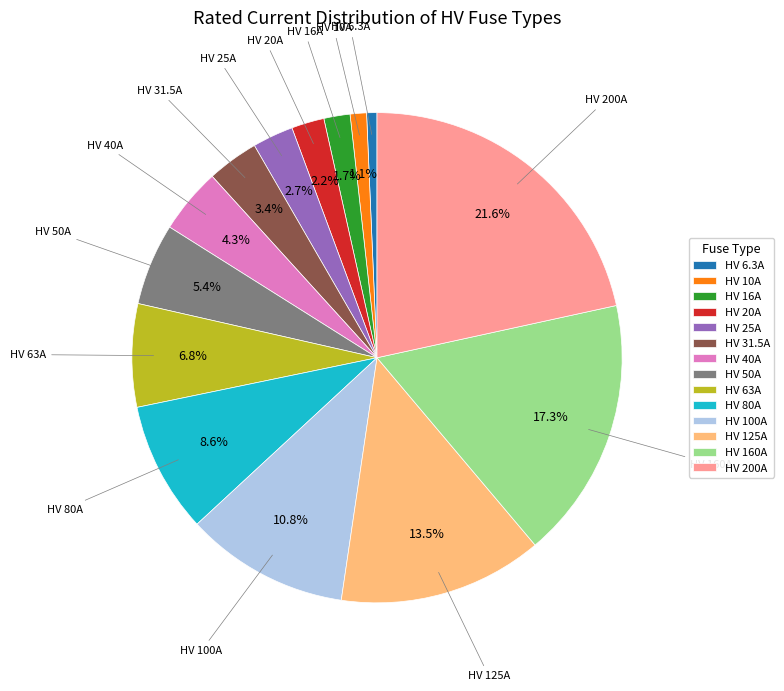

Which category has the biggest portion of the pie?

HV 200A